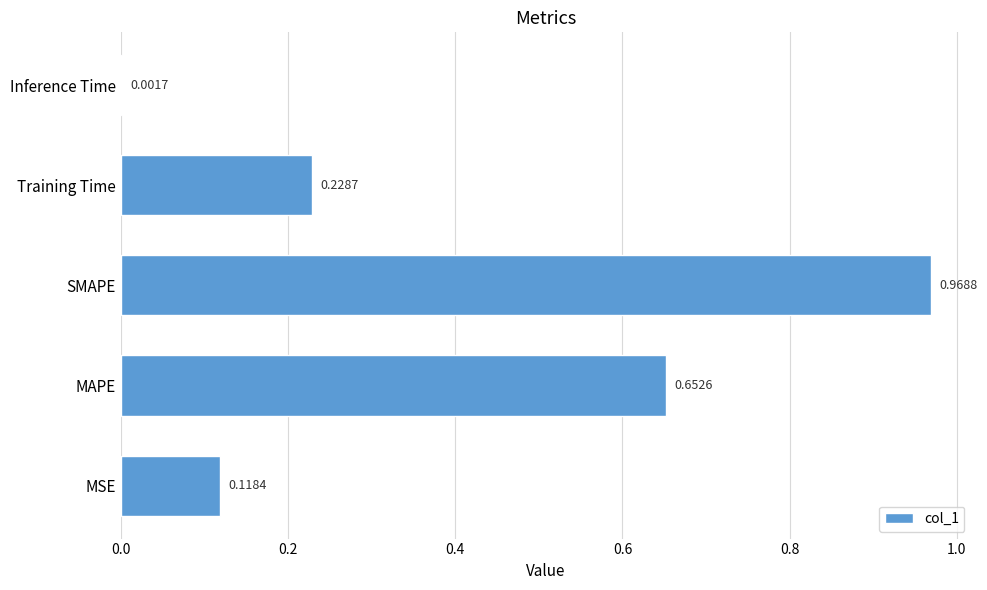

Which has a higher value, MSE or Training Time?

Training Time